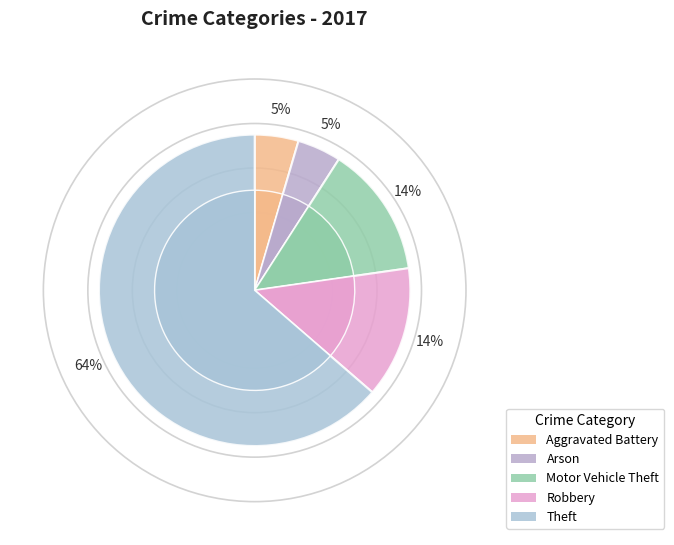

What is the majority slice?

Theft